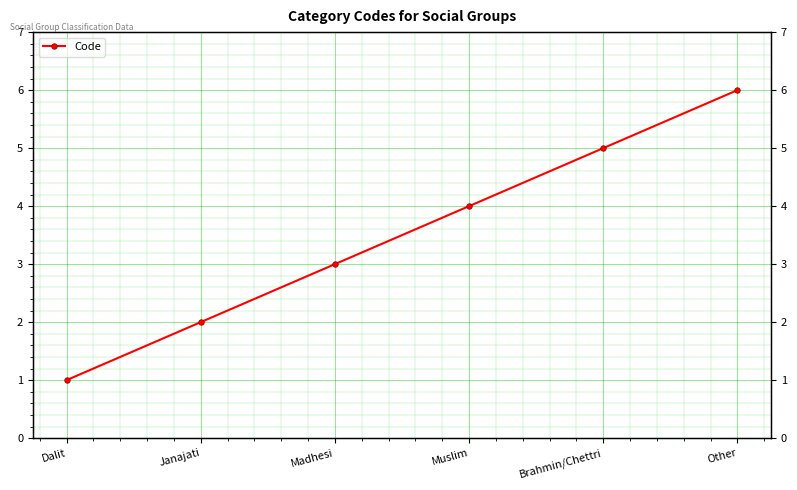

True or false: there are more than 1 points higher than both neighbors.

False